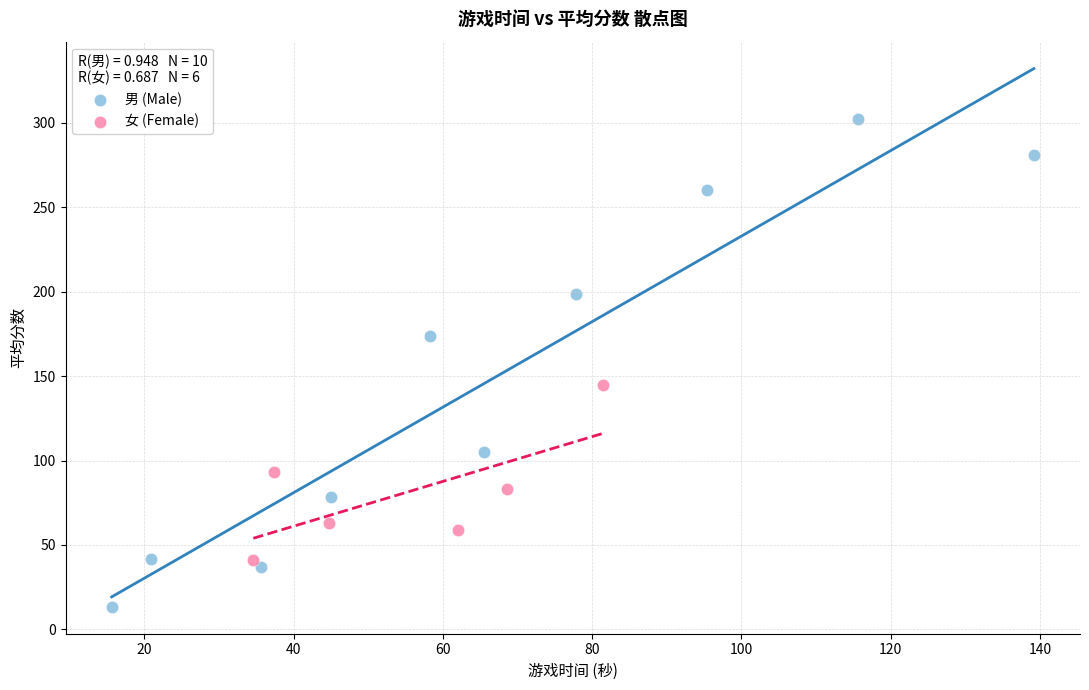

Which series contains the lowest Y value?

男 (Male)